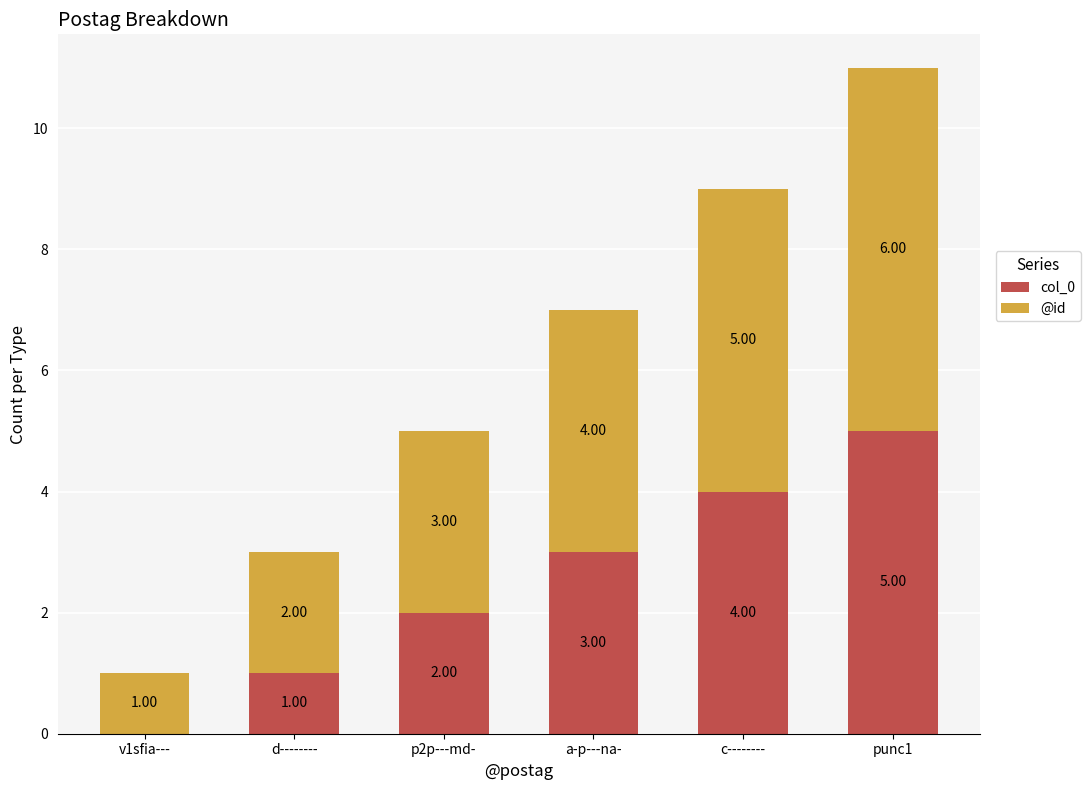

At which category is the sum across all series the highest?

punc1